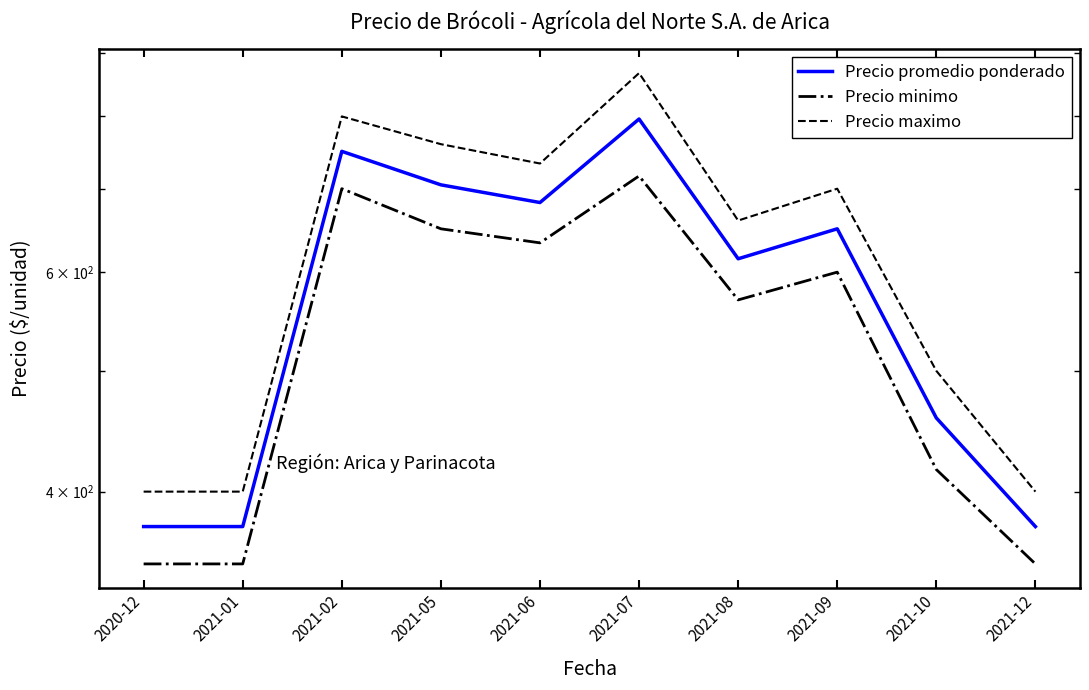

What is the difference between the maximum and minimum values in the Precio maximo series?

466.7